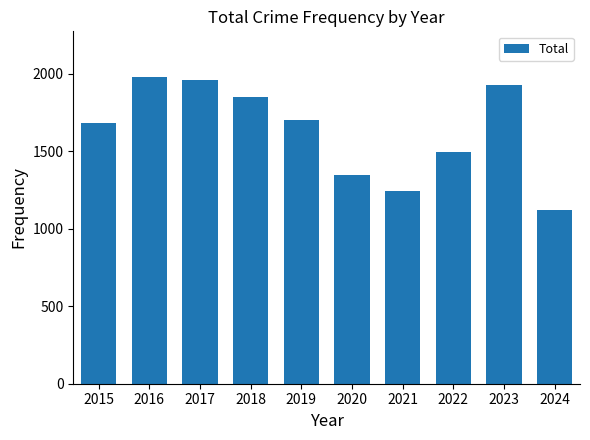

What is the smallest value displayed?

1119